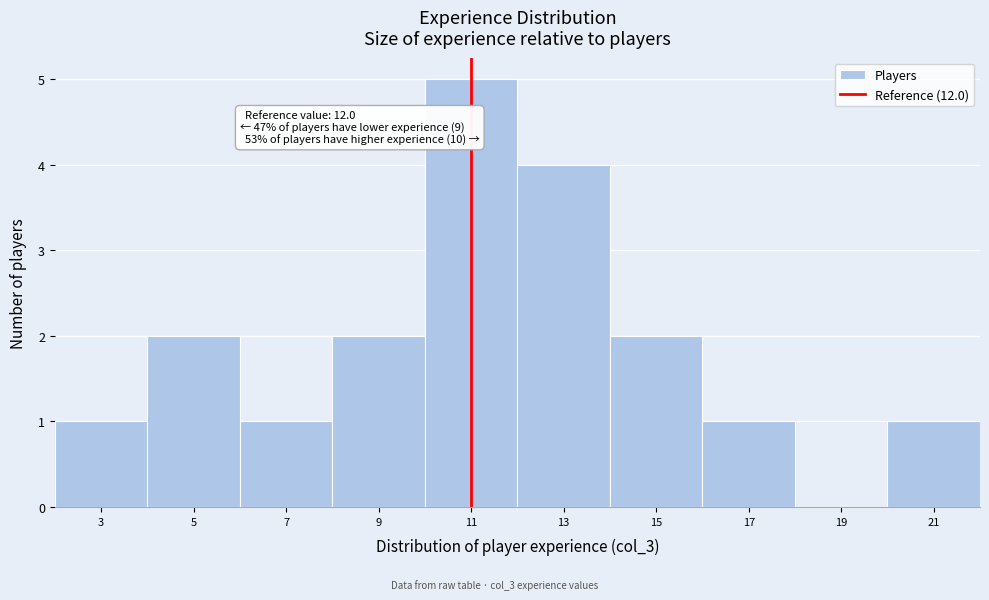

Reading right to left, what are all the values shown in this chart?

21=1	19=0	17=1	15=2	13=4	11=5	9=2	7=1	5=2	3=1